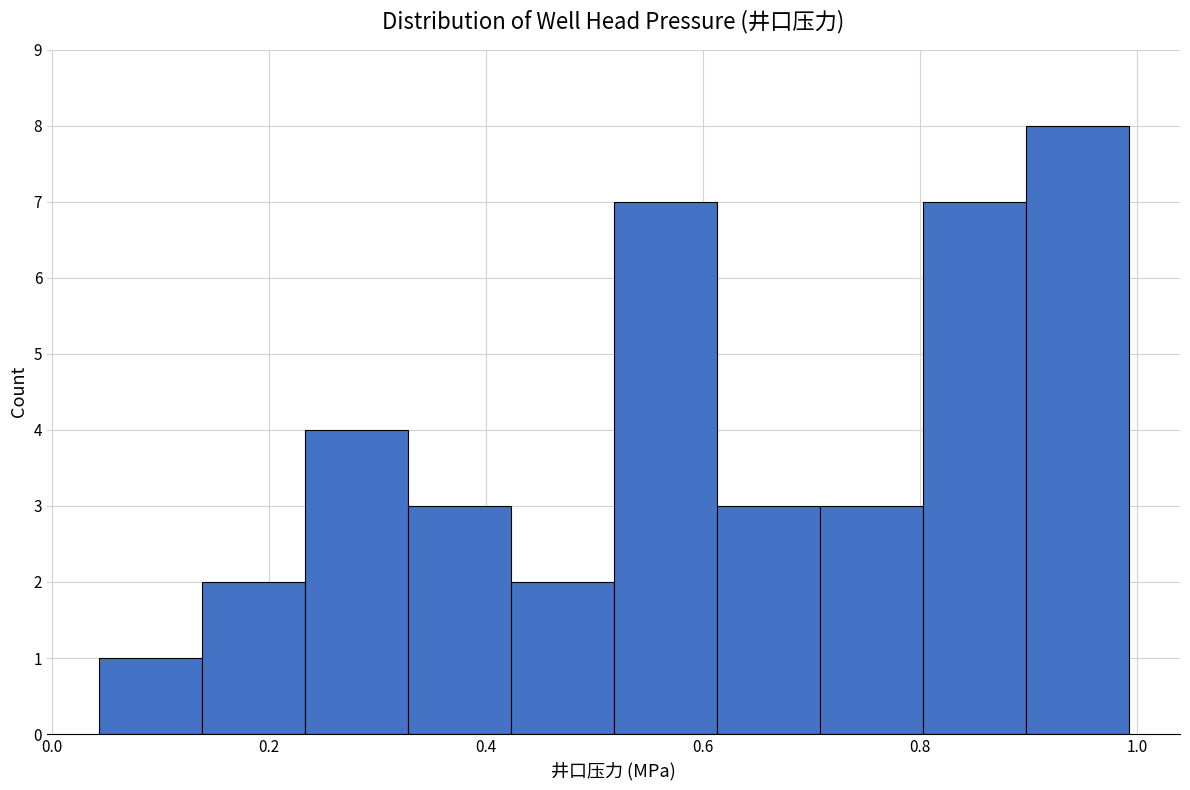

How tall is the bar that spans 0.90 to 1.00 on the x-axis? Neither the bar edges nor the heights are printed on the chart, so give them approximately, as read against the axes.

8